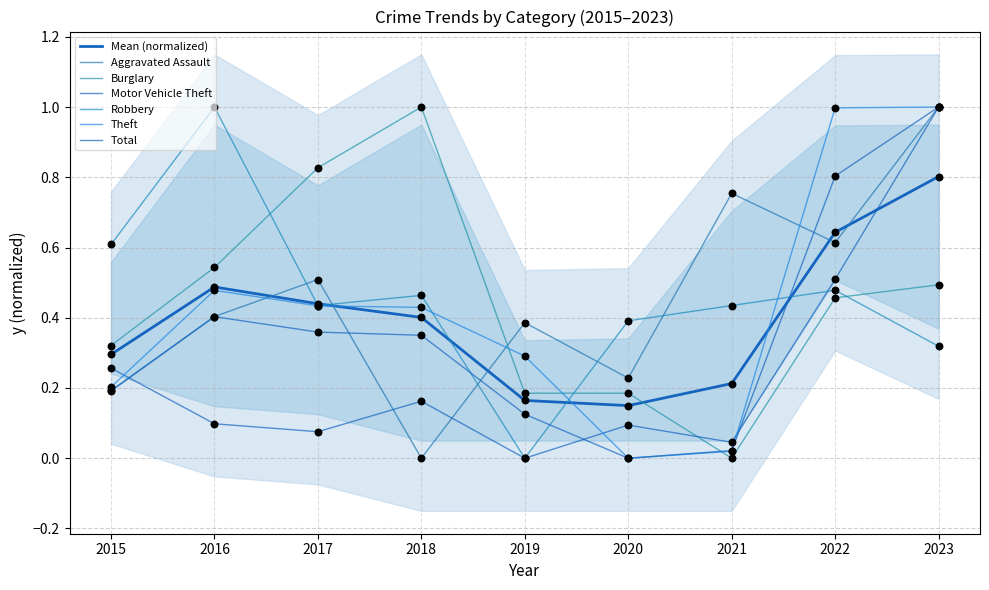

Which series has the widest spread of Y values?

Aggravated Assault